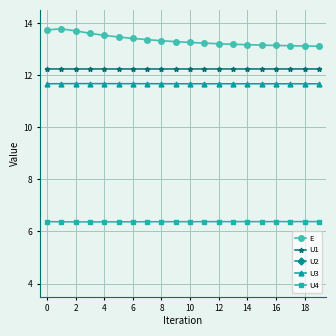

At which label is E closest to 13?

19